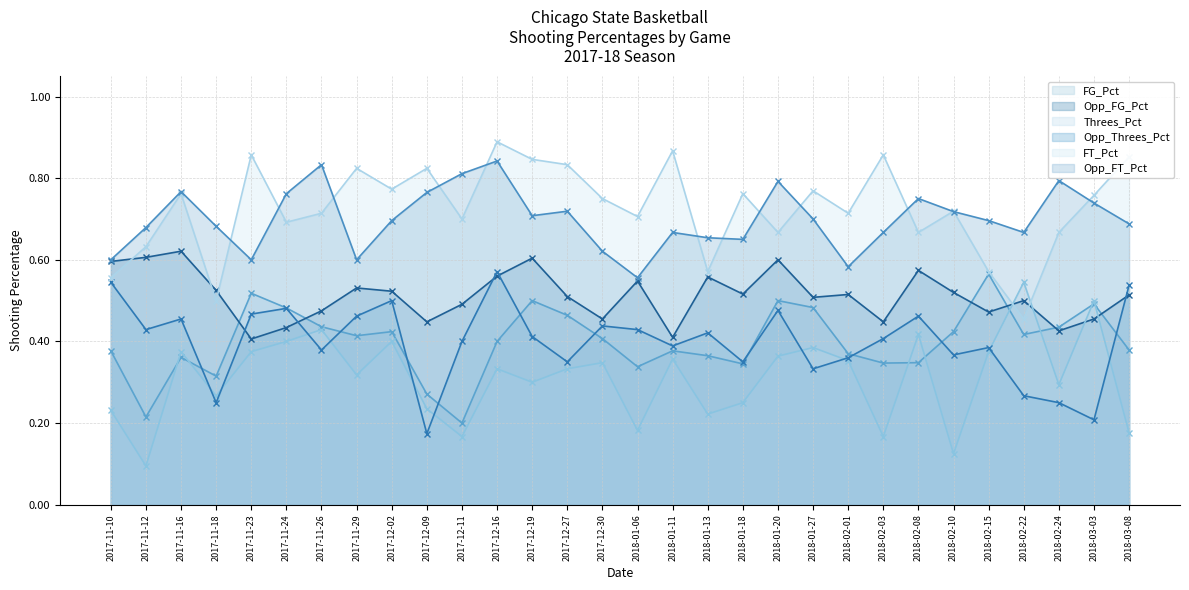

What is the difference between the maximum and second lowest values in the FT_Pct series?

0.4